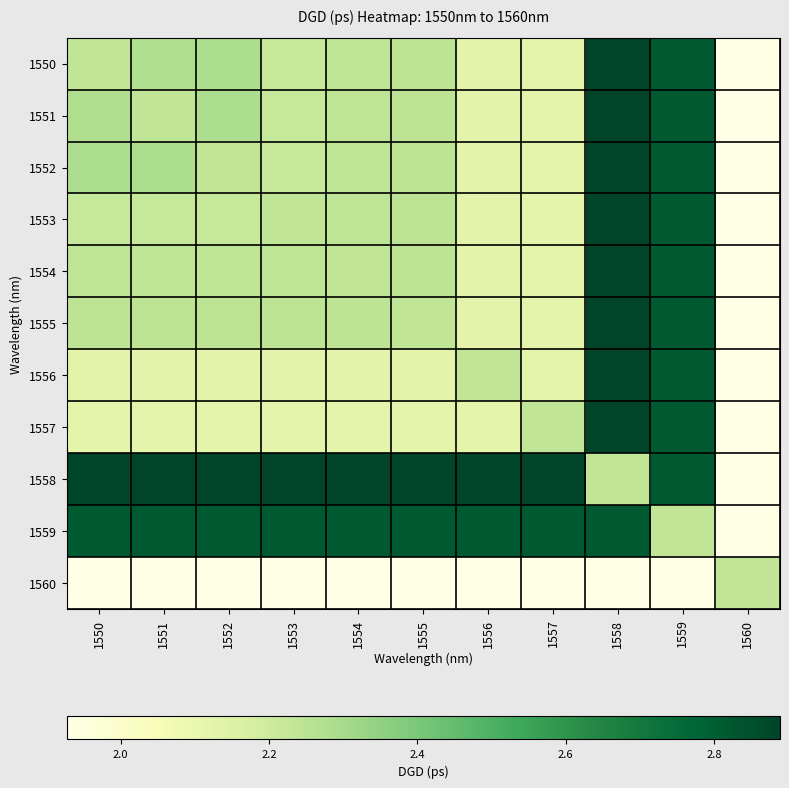

Reading left to right, list all the values displayed in this chart.

1550: 1550=2.2	1551=2.3	1552=2.3	1553=2.2	1554=2.2	1555=2.2	1556=2.1	1557=2.1	1558=2.9	1559=2.8	1560=1.9
1551: 1550=2.3	1551=2.2	1552=2.3	1553=2.2	1554=2.2	1555=2.2	1556=2.1	1557=2.1	1558=2.9	1559=2.8	1560=1.9
1552: 1550=2.3	1551=2.3	1552=2.2	1553=2.2	1554=2.2	1555=2.2	1556=2.1	1557=2.1	1558=2.9	1559=2.8	1560=1.9
1553: 1550=2.2	1551=2.2	1552=2.2	1553=2.2	1554=2.2	1555=2.2	1556=2.1	1557=2.1	1558=2.9	1559=2.8	1560=1.9
1554: 1550=2.2	1551=2.2	1552=2.2	1553=2.2	1554=2.2	1555=2.2	1556=2.1	1557=2.1	1558=2.9	1559=2.8	1560=1.9
1555: 1550=2.2	1551=2.2	1552=2.2	1553=2.2	1554=2.2	1555=2.2	1556=2.1	1557=2.1	1558=2.9	1559=2.8	1560=1.9
1556: 1550=2.1	1551=2.1	1552=2.1	1553=2.1	1554=2.1	1555=2.1	1556=2.2	1557=2.1	1558=2.9	1559=2.8	1560=1.9
1557: 1550=2.1	1551=2.1	1552=2.1	1553=2.1	1554=2.1	1555=2.1	1556=2.1	1557=2.2	1558=2.9	1559=2.8	1560=1.9
1558: 1550=2.9	1551=2.9	1552=2.9	1553=2.9	1554=2.9	1555=2.9	1556=2.9	1557=2.9	1558=2.2	1559=2.8	1560=1.9
1559: 1550=2.8	1551=2.8	1552=2.8	1553=2.8	1554=2.8	1555=2.8	1556=2.8	1557=2.8	1558=2.8	1559=2.2	1560=1.9
1560: 1550=1.9	1551=1.9	1552=1.9	1553=1.9	1554=1.9	1555=1.9	1556=1.9	1557=1.9	1558=1.9	1559=1.9	1560=2.2